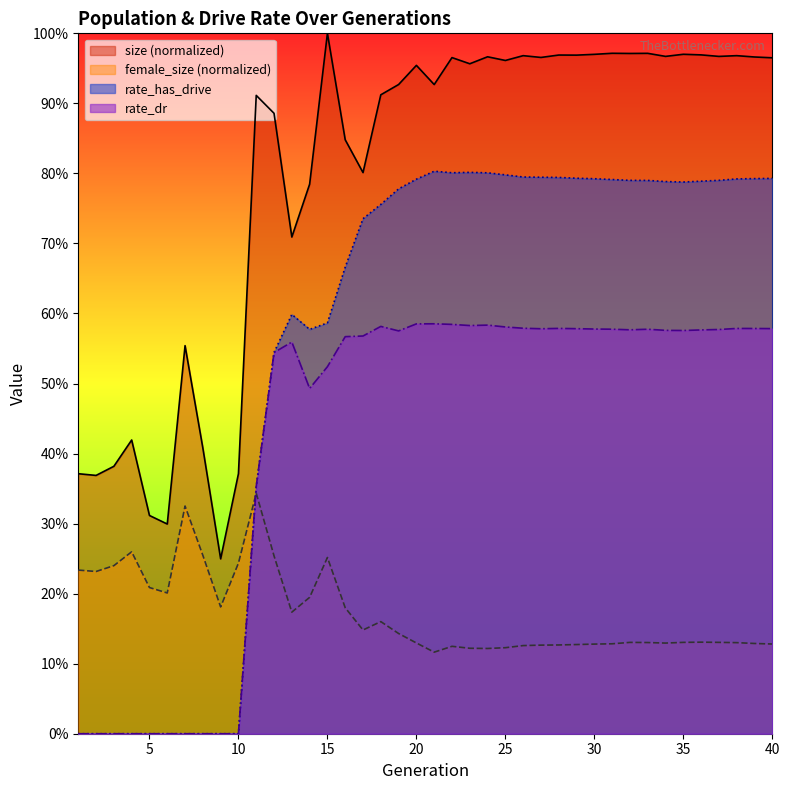

At which category is the sum across all series the highest?

22